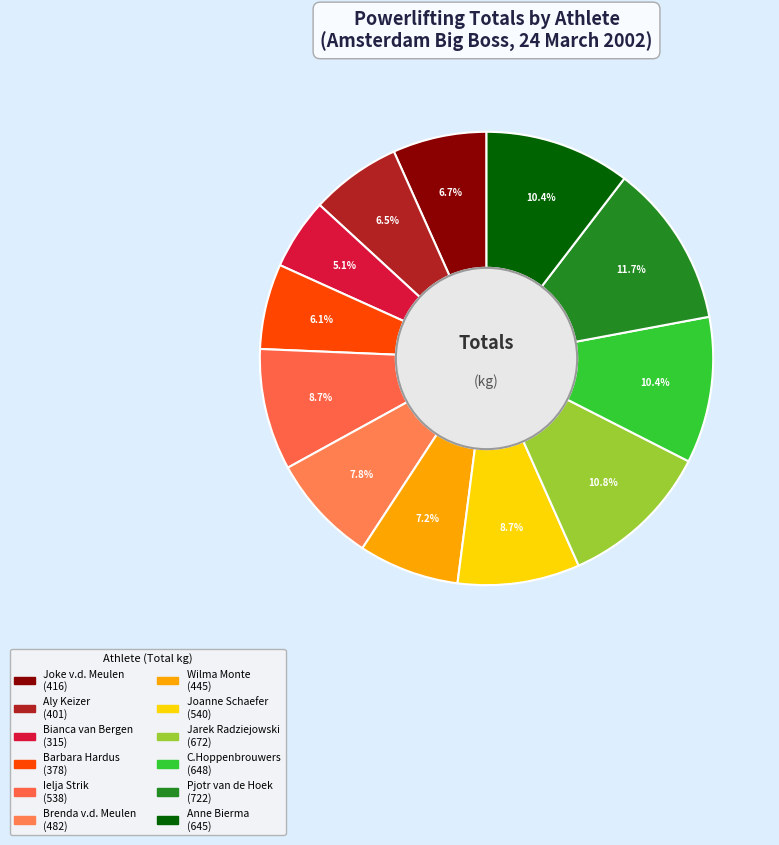

Count the number of slices in the pie.

12